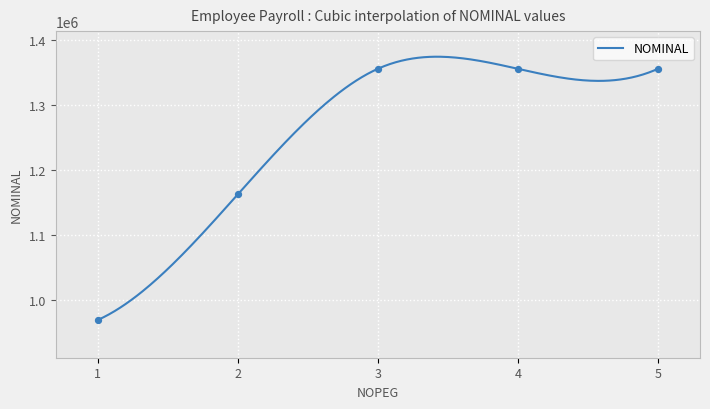

Between 1 and 5, which is larger?

5